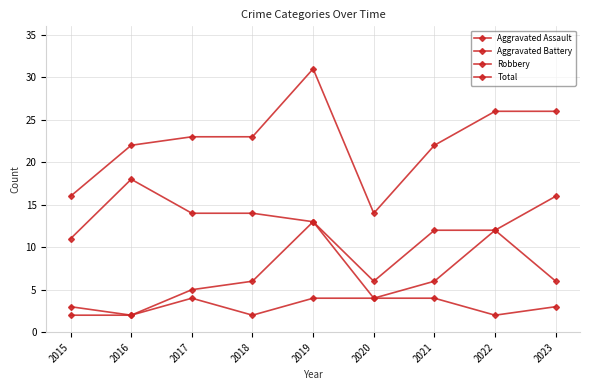

Rank the series at 2016 from highest to lowest value.

Total, Robbery, Aggravated Assault, Aggravated Battery